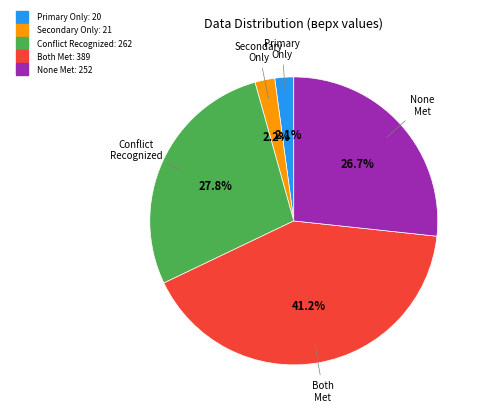

Is there any slice that represents more than half of the pie?

No